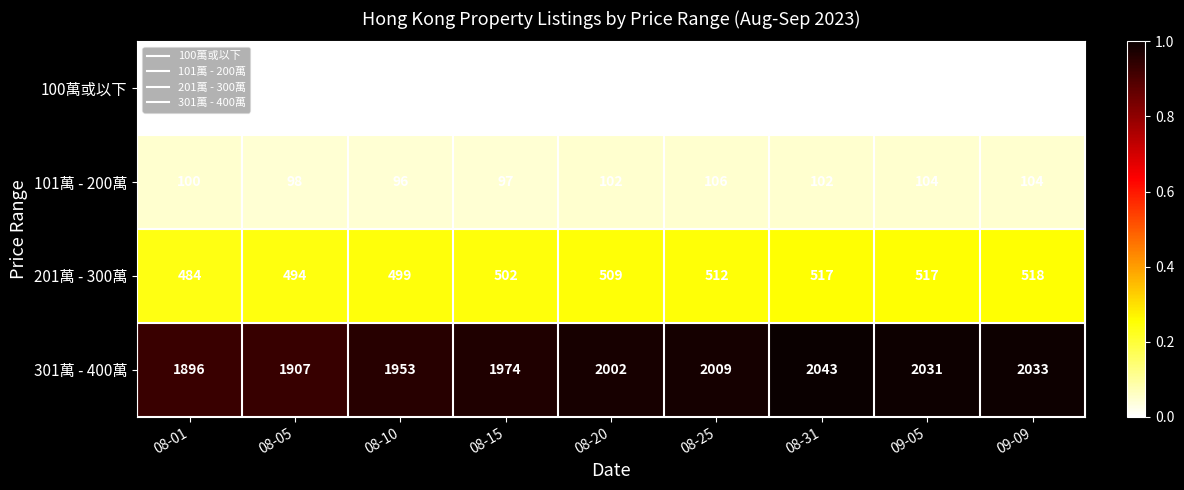

Between 08-05 and 08-20, which series saw the biggest shift?

301萬 - 400萬